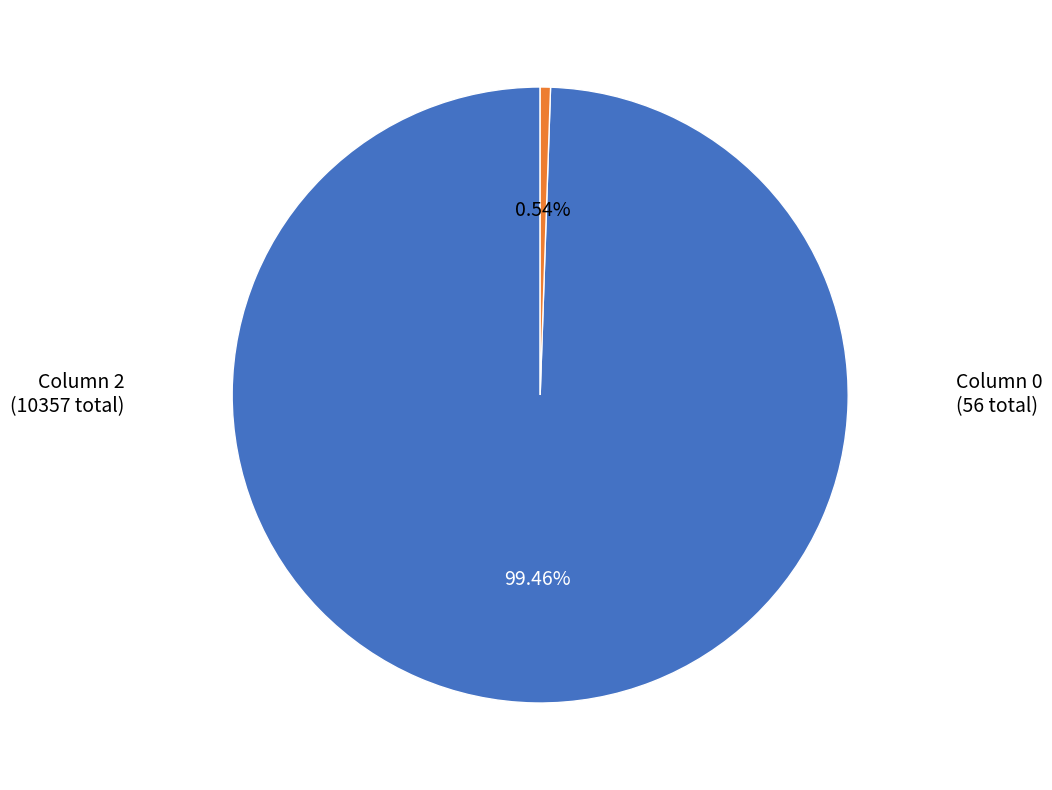

Does any single category account for the majority?

Yes